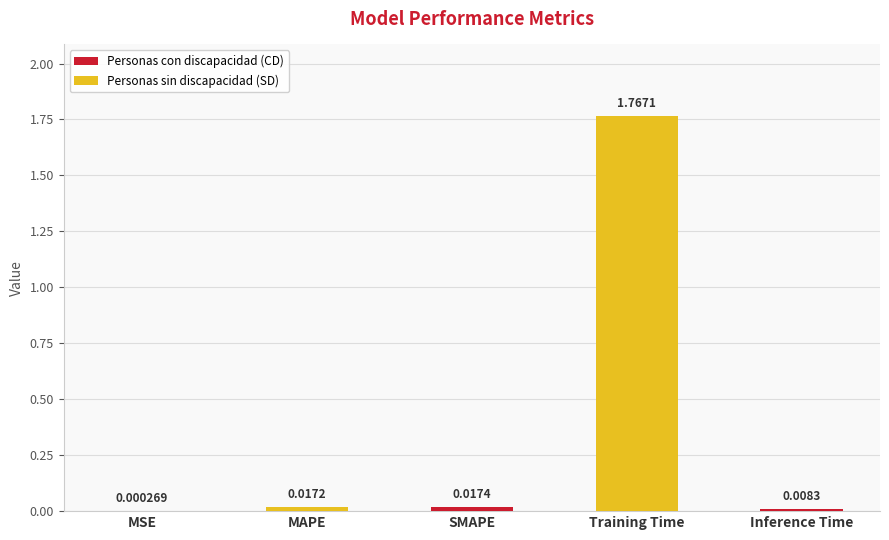

Which label corresponds to the largest value in the chart?

Training Time